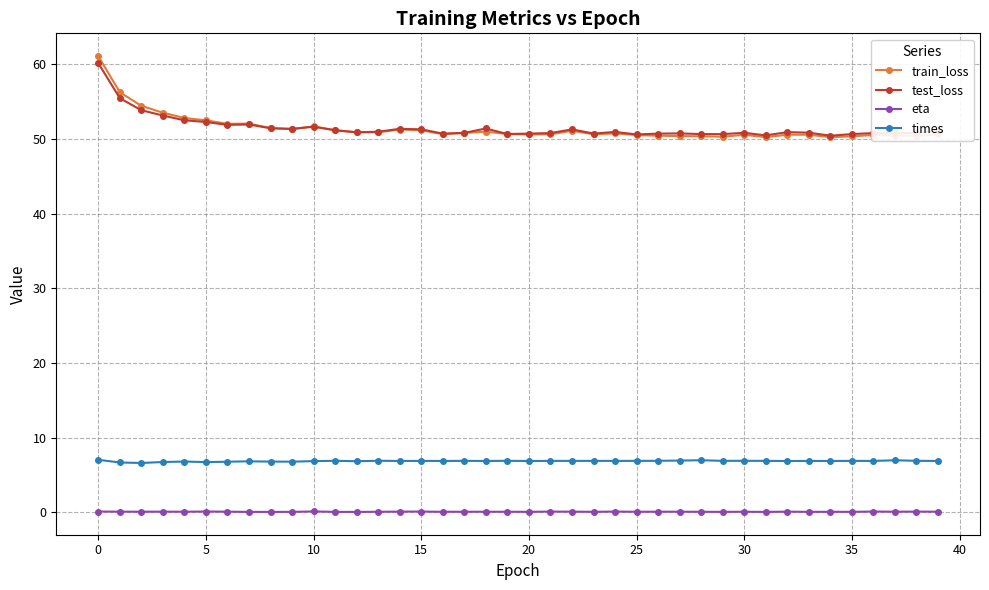

True or false: eta has more than 1 points higher than both neighbors.

True